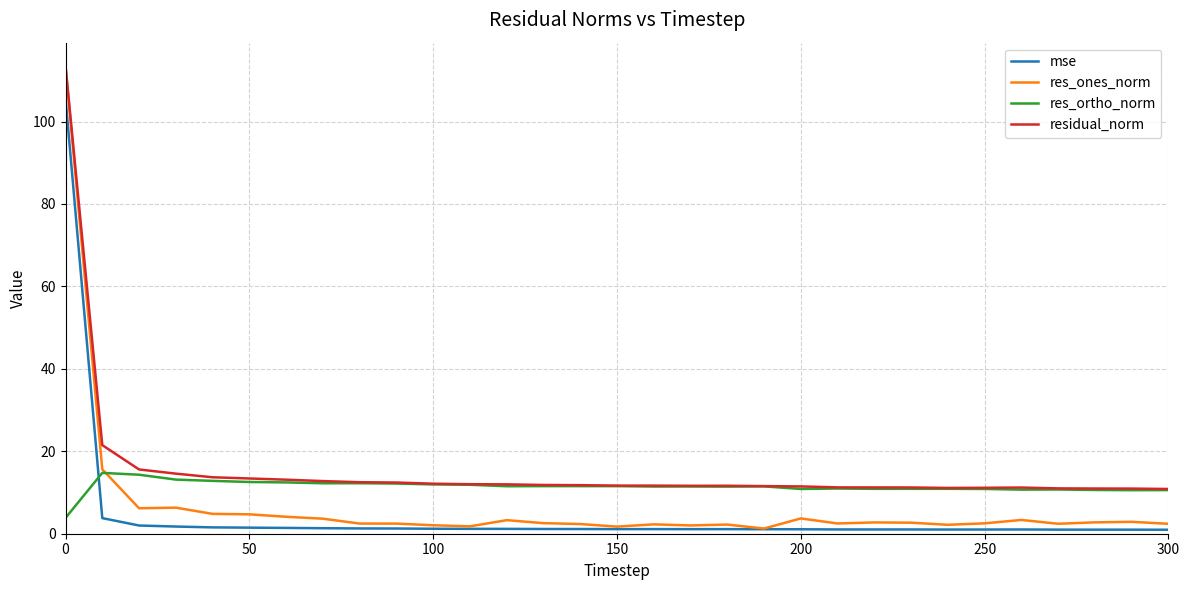

What are all the series names shown in the legend?

mse, res_ones_norm, res_ortho_norm, residual_norm